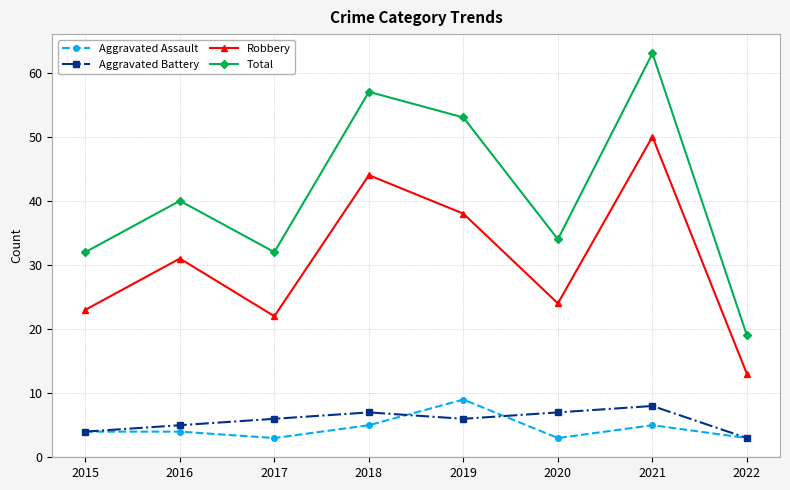

What are all the series names shown in the legend?

Aggravated Assault, Aggravated Battery, Robbery, Total